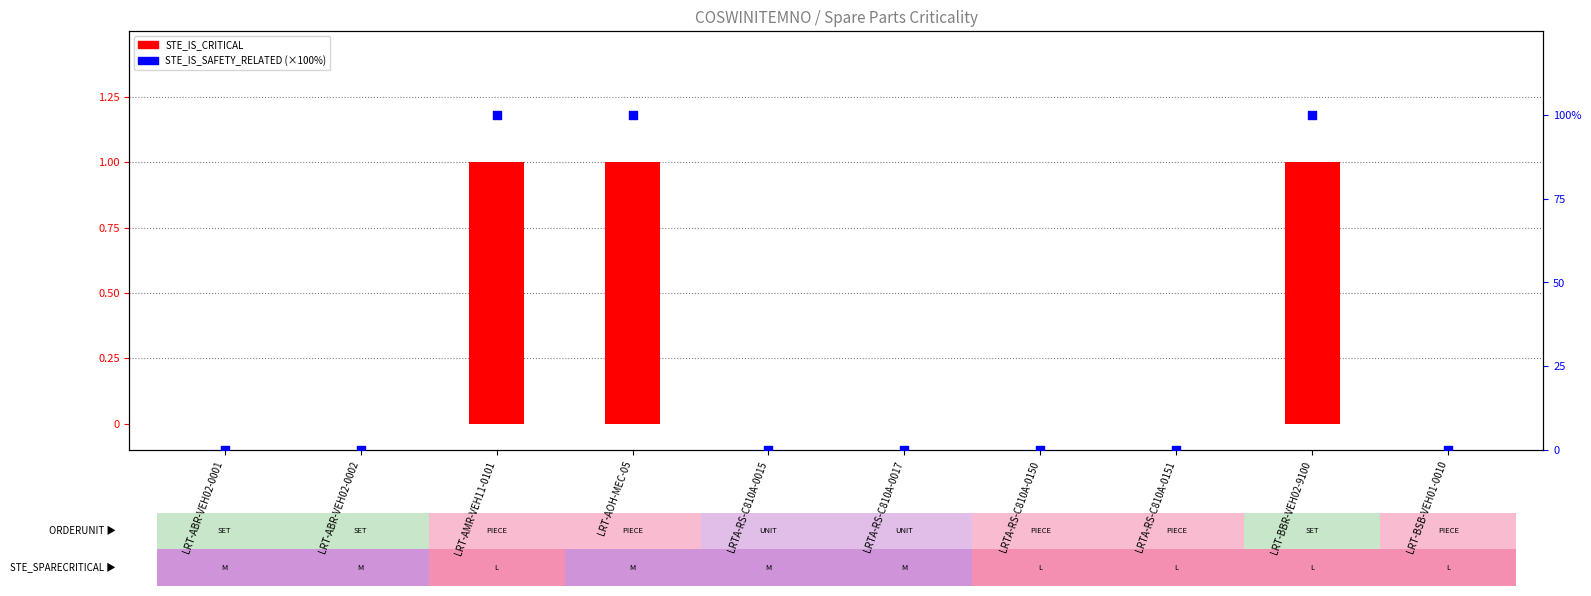

Which series contains the highest Y value?

STE_IS_SAFETY_RELATED (scaled %)